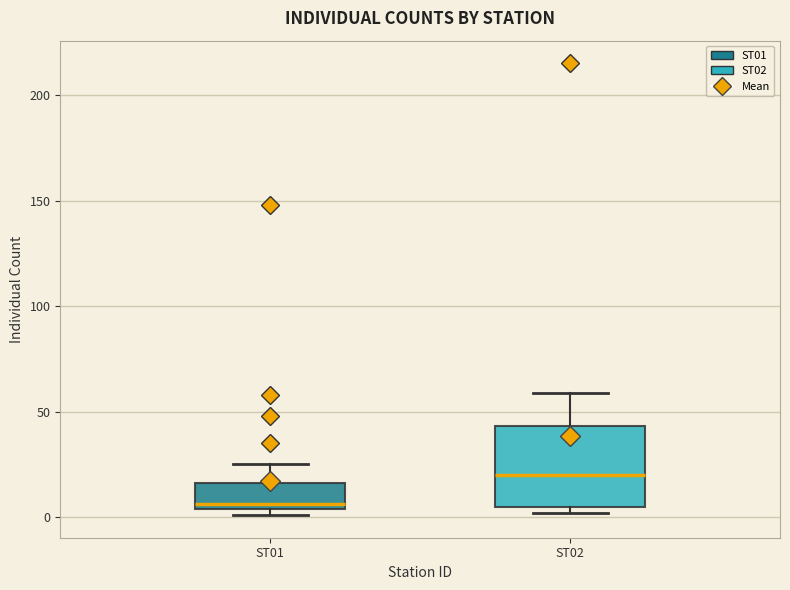

Reading left to right, transcribe this box plot: for each box, give where its median line is, the range the box spans, and where its two whiskers end, as read against the y-axis. The values are not printed on the chart, so give them approximately, as read against the axis.

ST01: median 5 (just above the box's lower edge), box 5 to 15, whiskers 0 to 25
ST02: median 20, box 5 to 45, whiskers 0 to 60